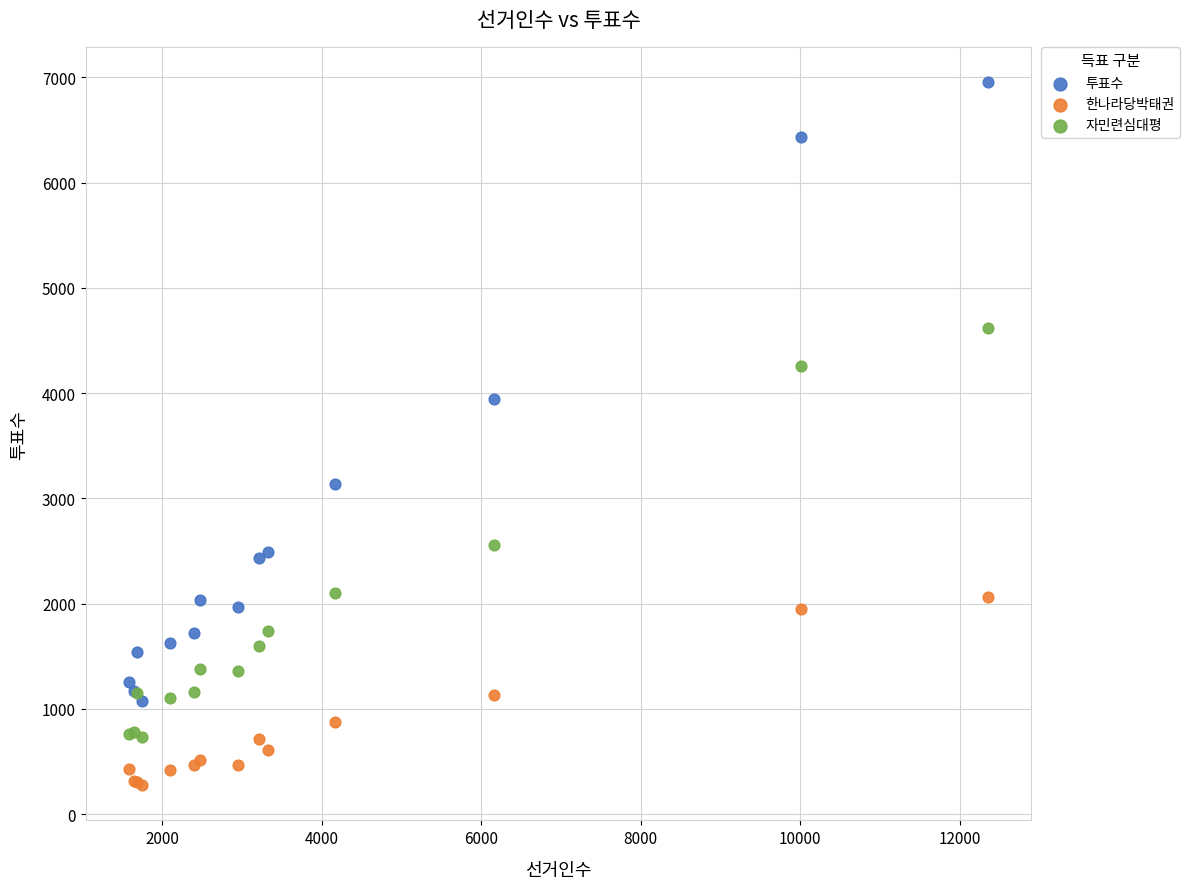

Across all series, what Y value is closest to 3616?

3948